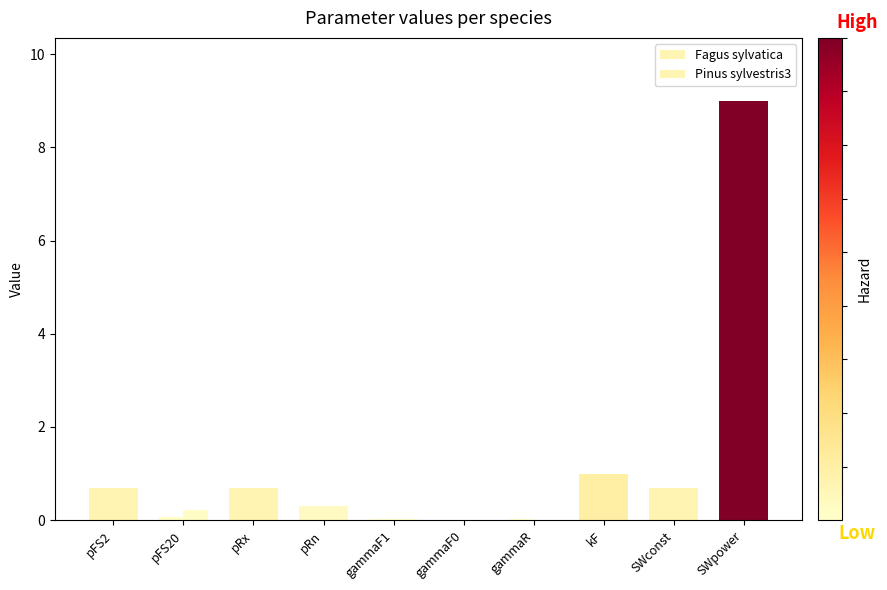

What is the sum of the Pinus sylvestris3 values at SWconst and SWpower?

9.7